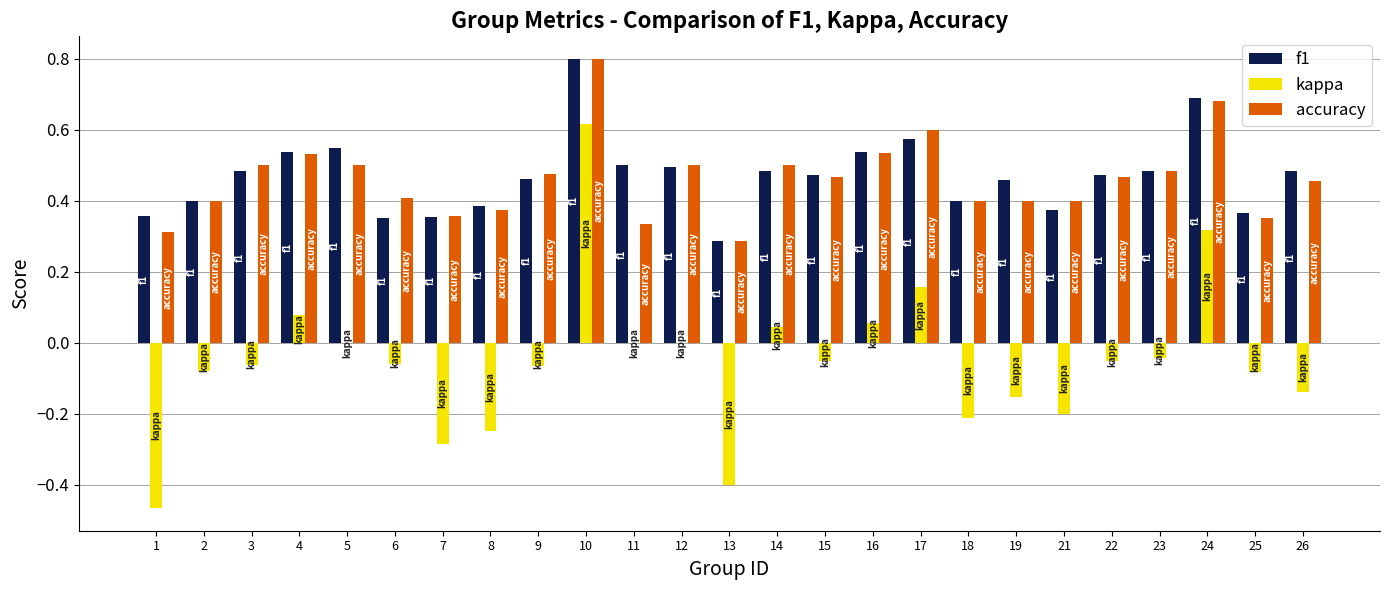

What is the total value across all series at 9?

0.9